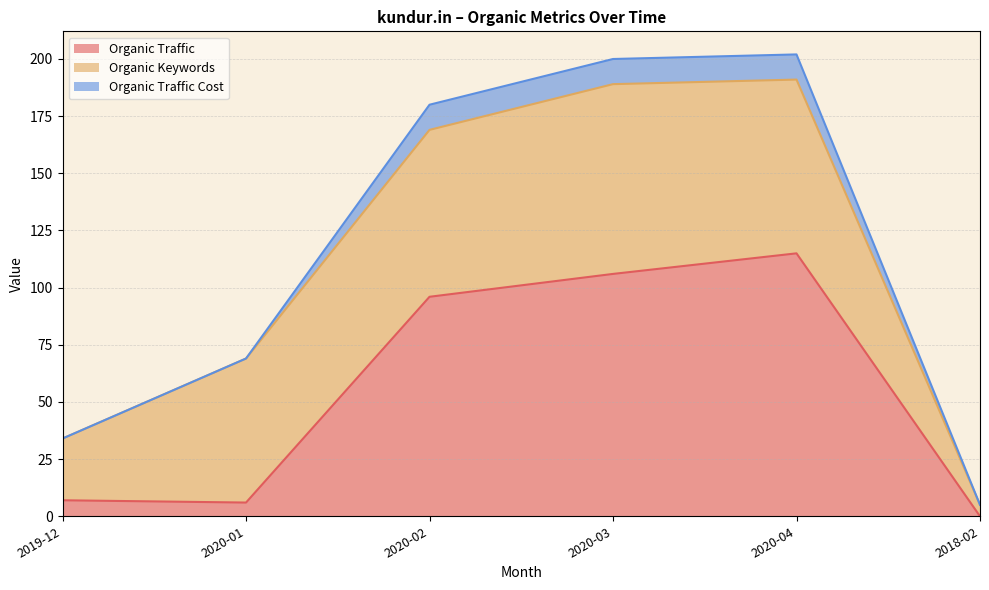

What is the difference between the highest and lowest values at 2020-03?

95